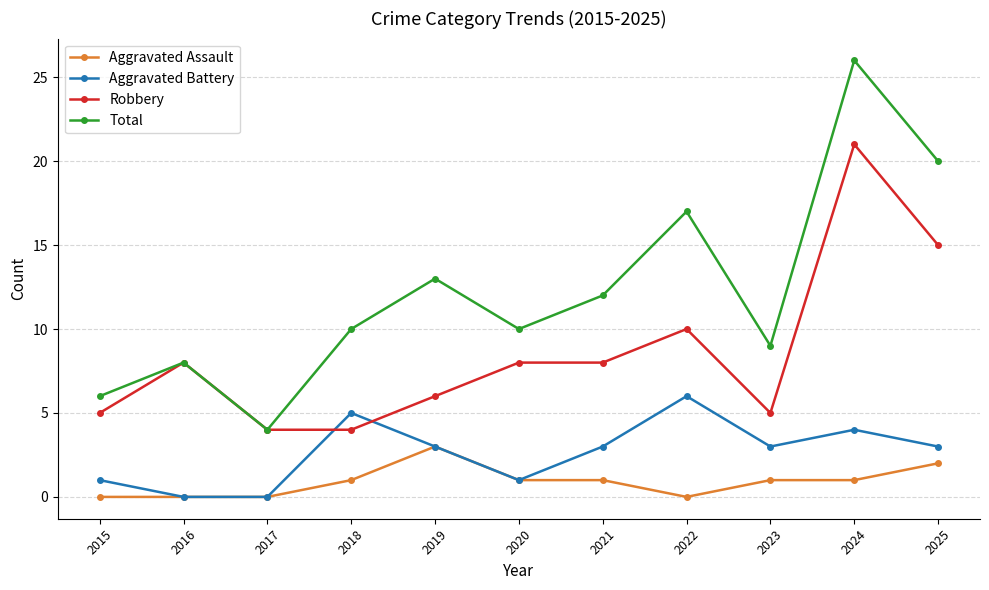

What is the total value across all series at 2022?

33